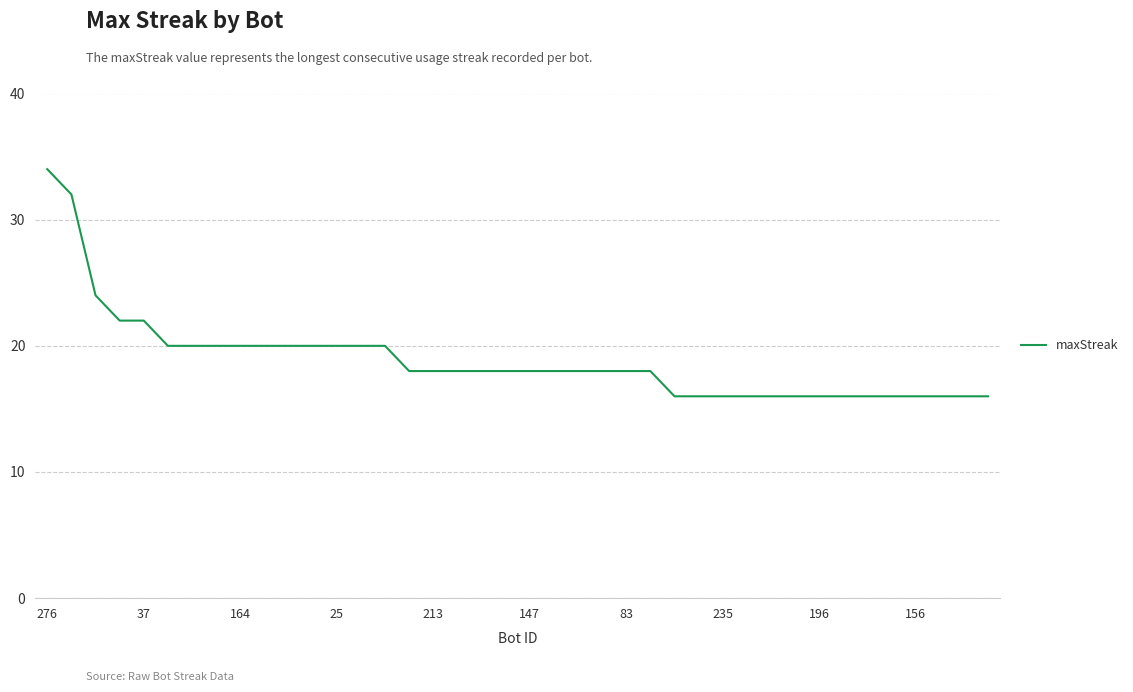

What is the maximum value shown in the chart?

34